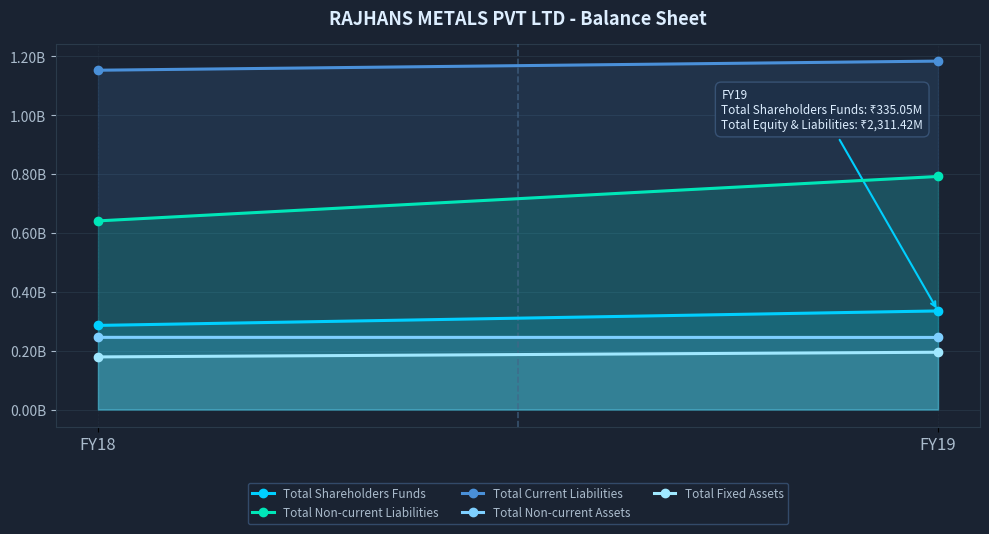

Which series has the largest range (max minus min)?

Total Non-current Liabilities